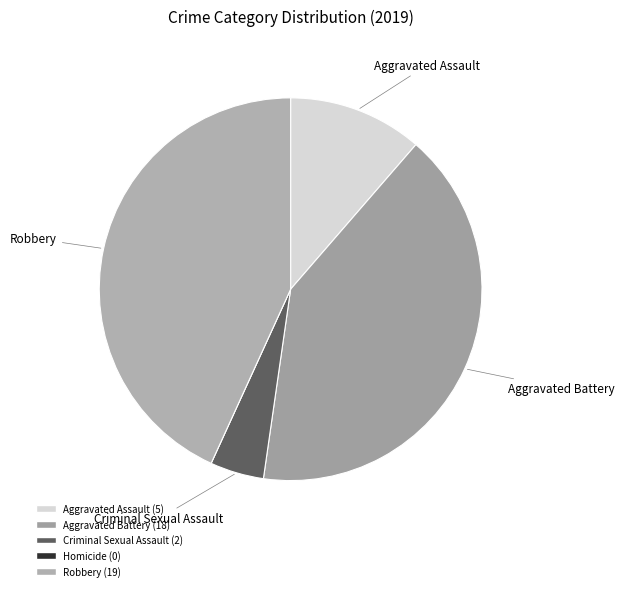

Which slice is the smallest?

Homicide